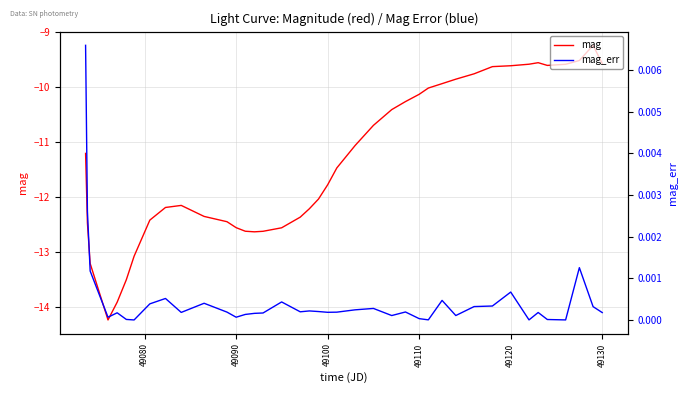

The mag series shows -16.2 at 49100. True or false?

False